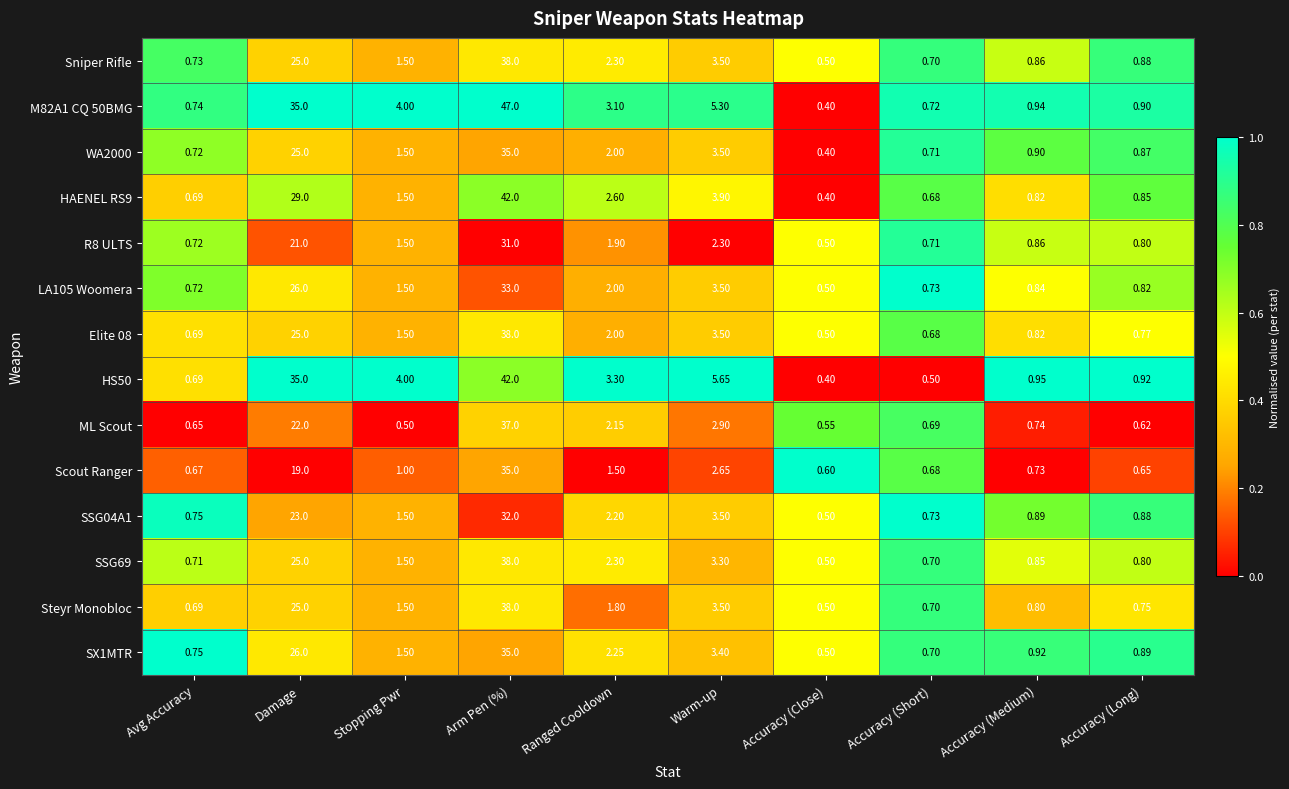

At which category is the sum across all series the highest?

Arm Pen (%)